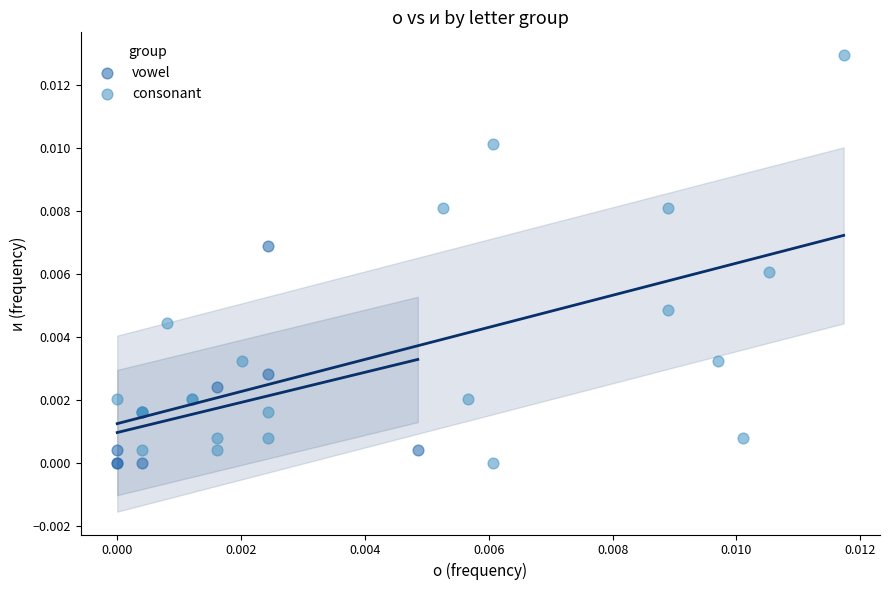

Which series reaches the maximum Y coordinate?

consonant